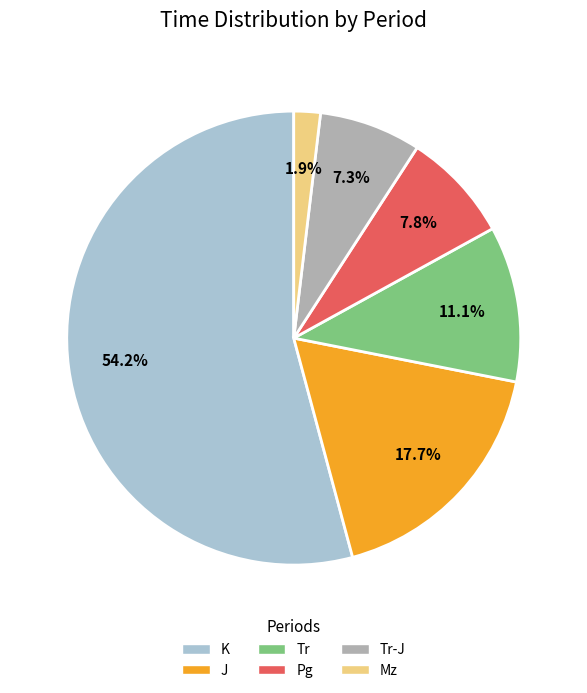

Does any single category account for the majority?

Yes